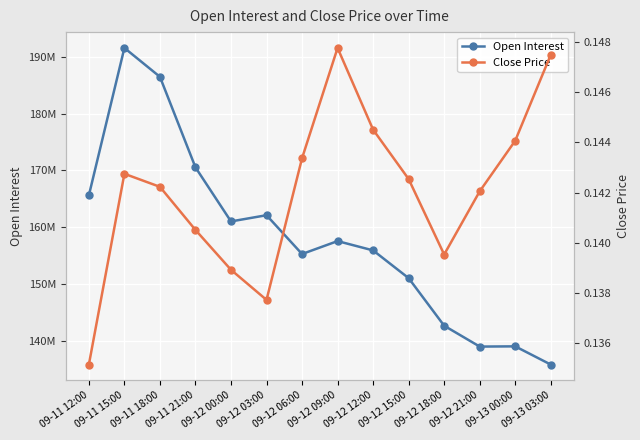

What is the difference between the maximum and minimum values in the Open Interest series?

55670281.0